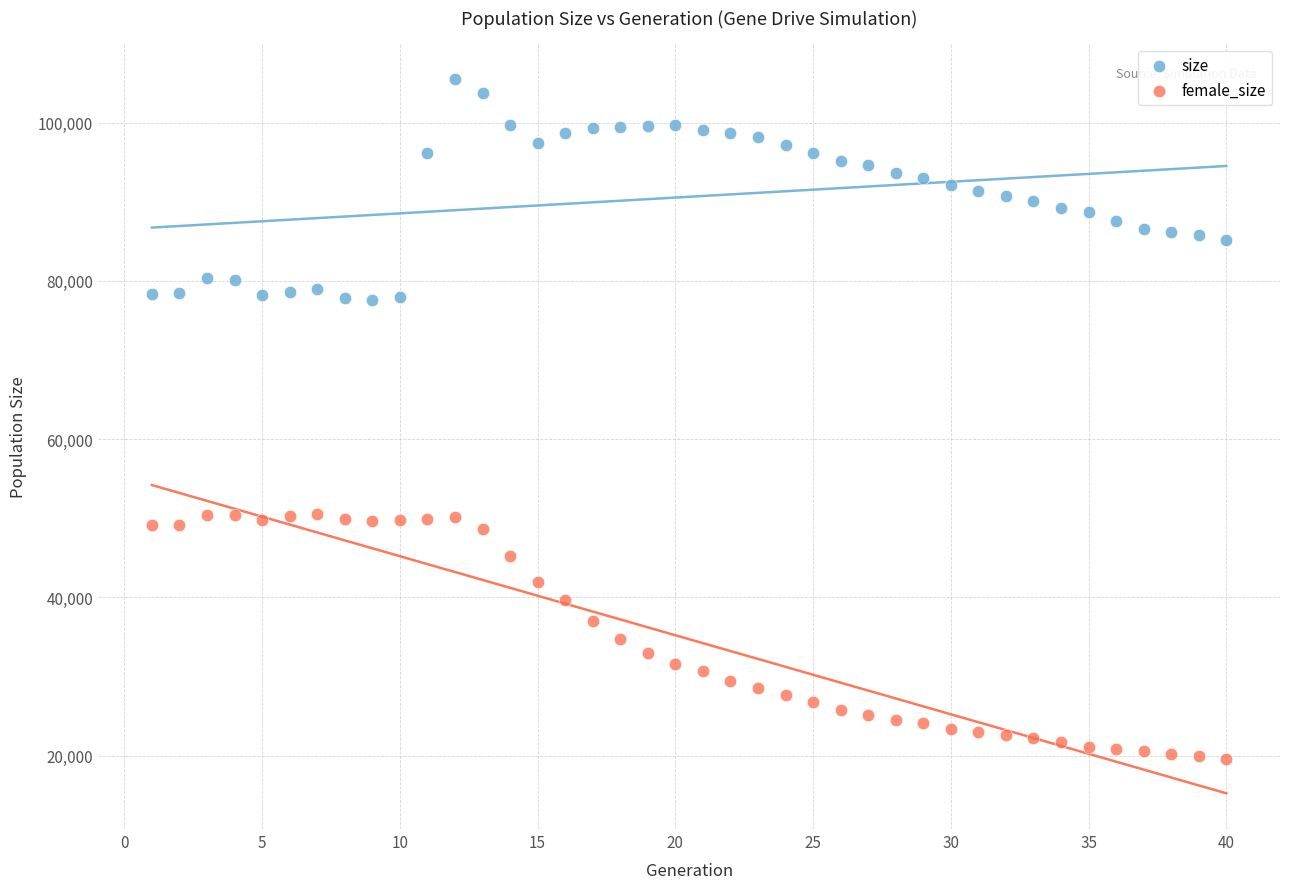

Across all data points, what is the range of X values (max minus min)?

39